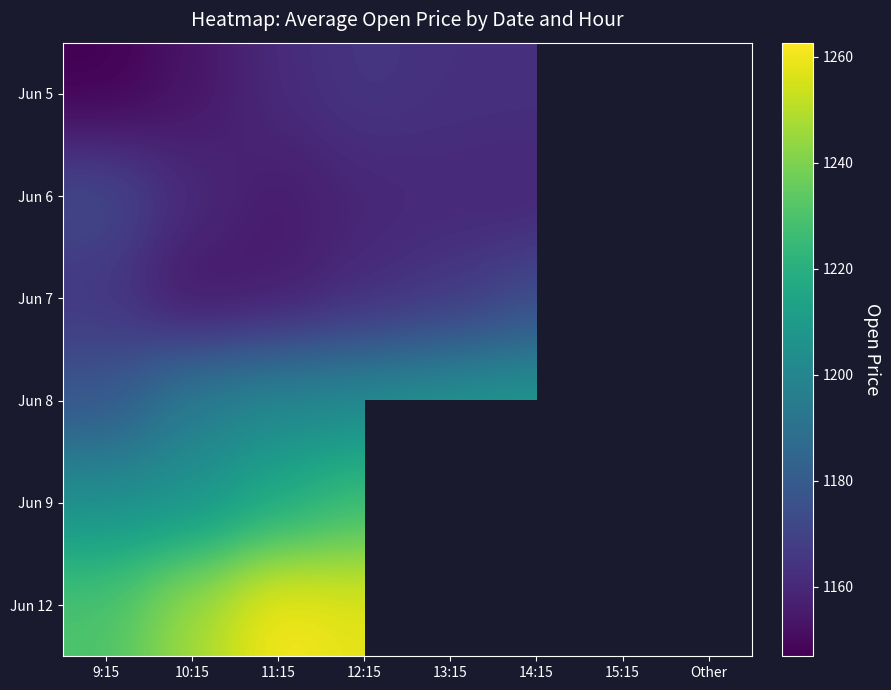

What is the greatest value displayed?

1262.7